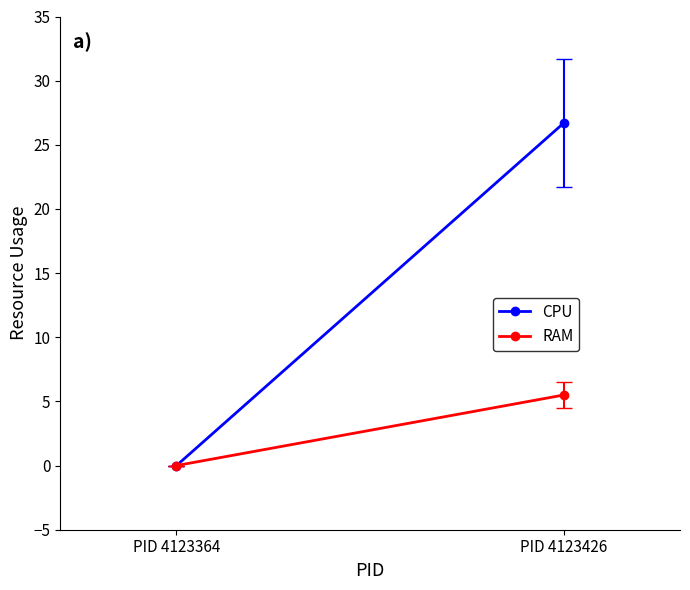

How many values in the CPU series exceed 26?

1